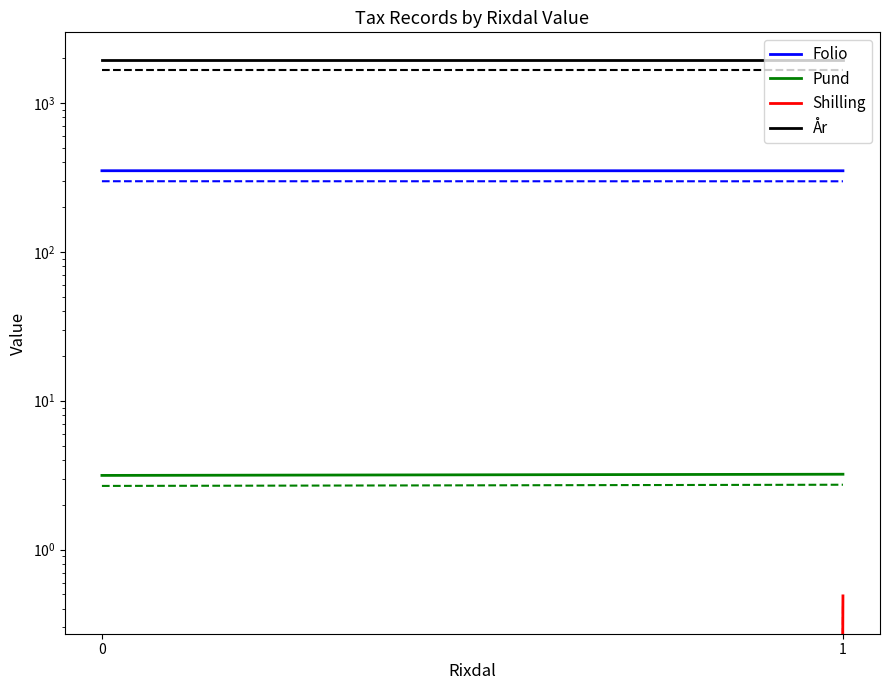

How many lines are shown in the chart?

4